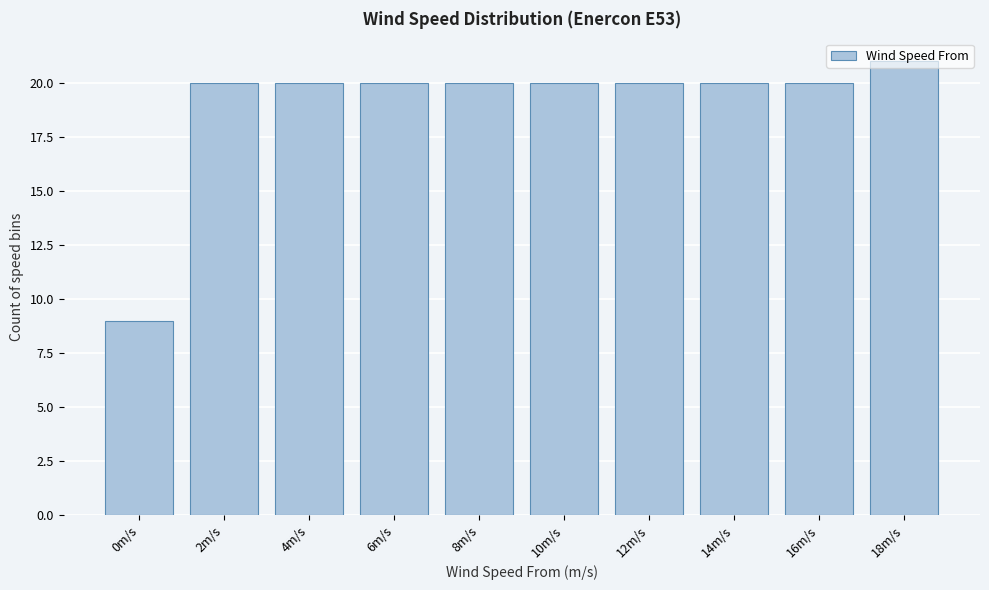

What is the sum of the values at 6m/s and 16m/s?

40